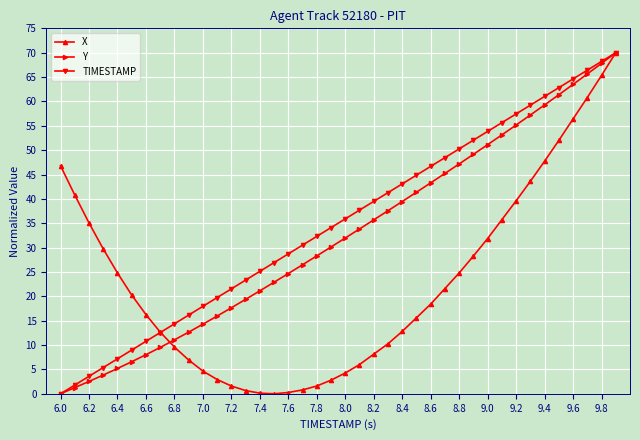

What is the value of the Y point at the 25th from the left?

39.5